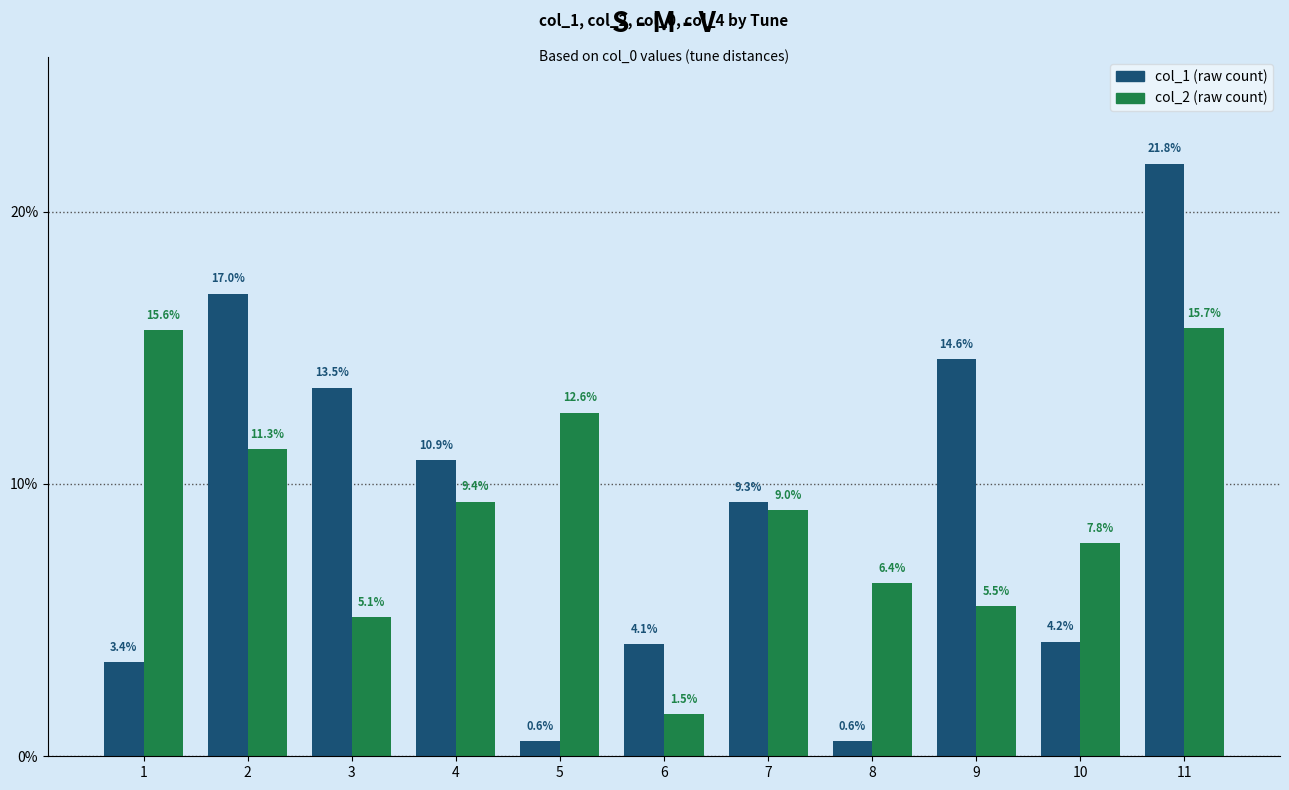

How many data points does each series have?

11